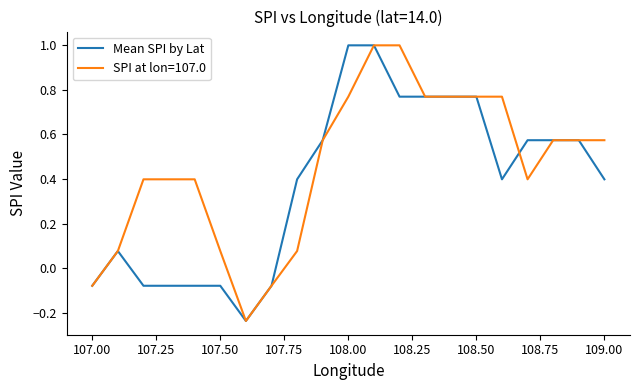

What is the maximum value shown in the chart?

1.0